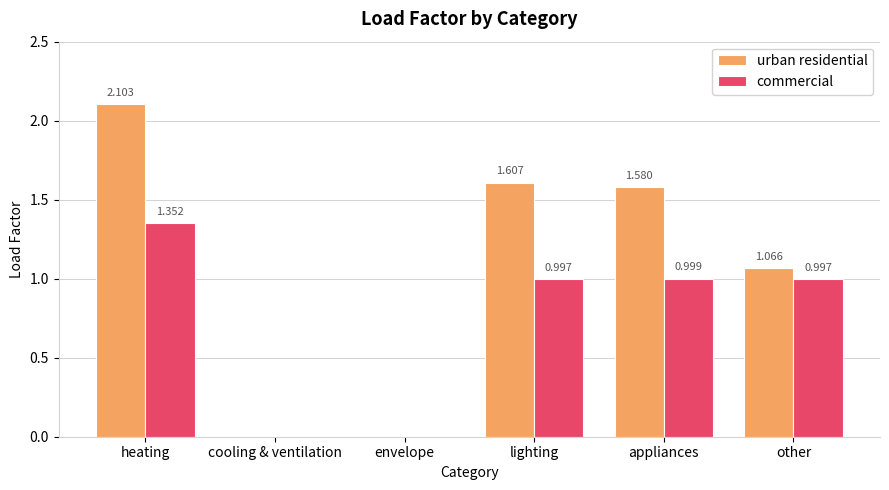

What is the sum of all commercial values?

4.3